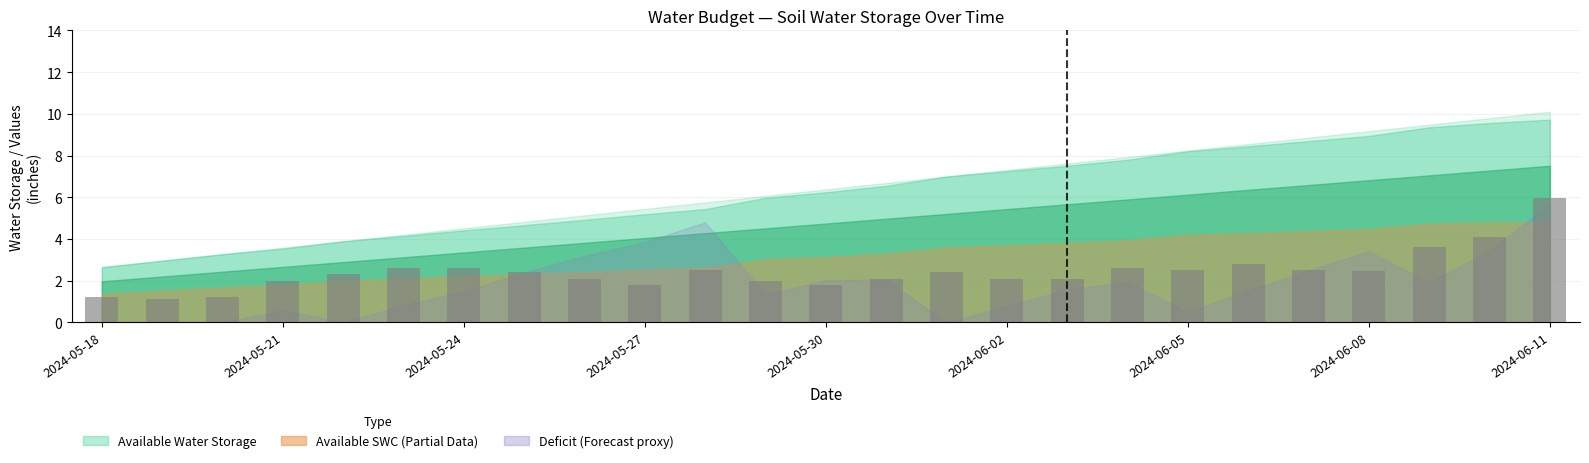

What is the minimum value shown in the chart?

1.1